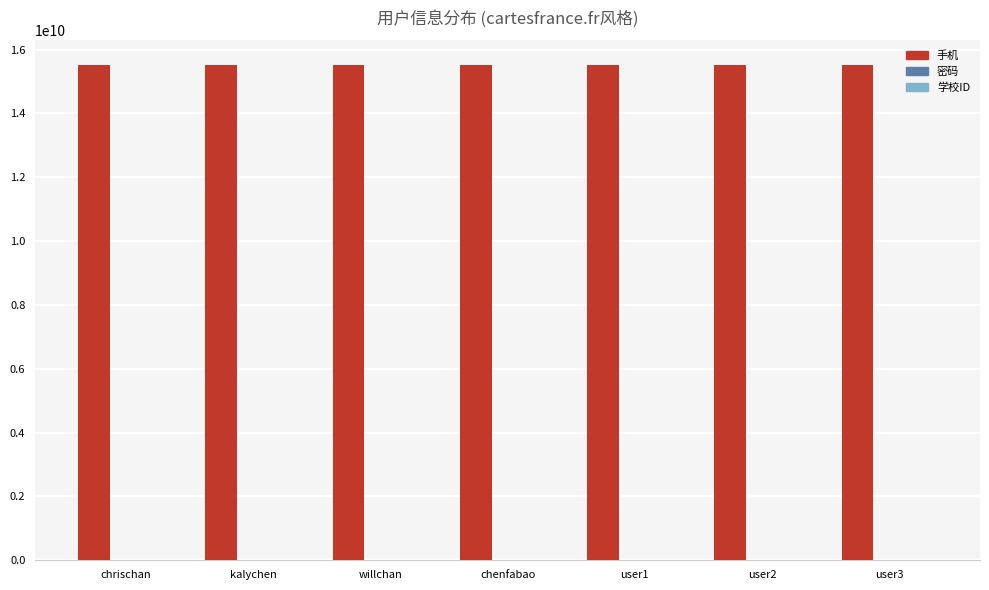

The value of 手机 at user3 is 15511118888. True or false?

True